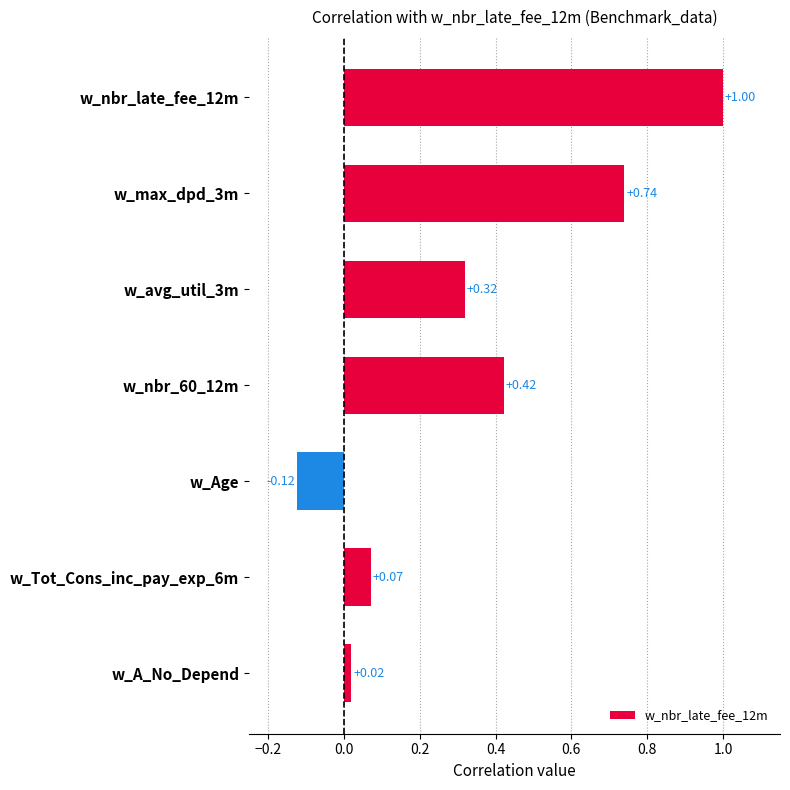

Which category has the lowest value across all series?

w_Age